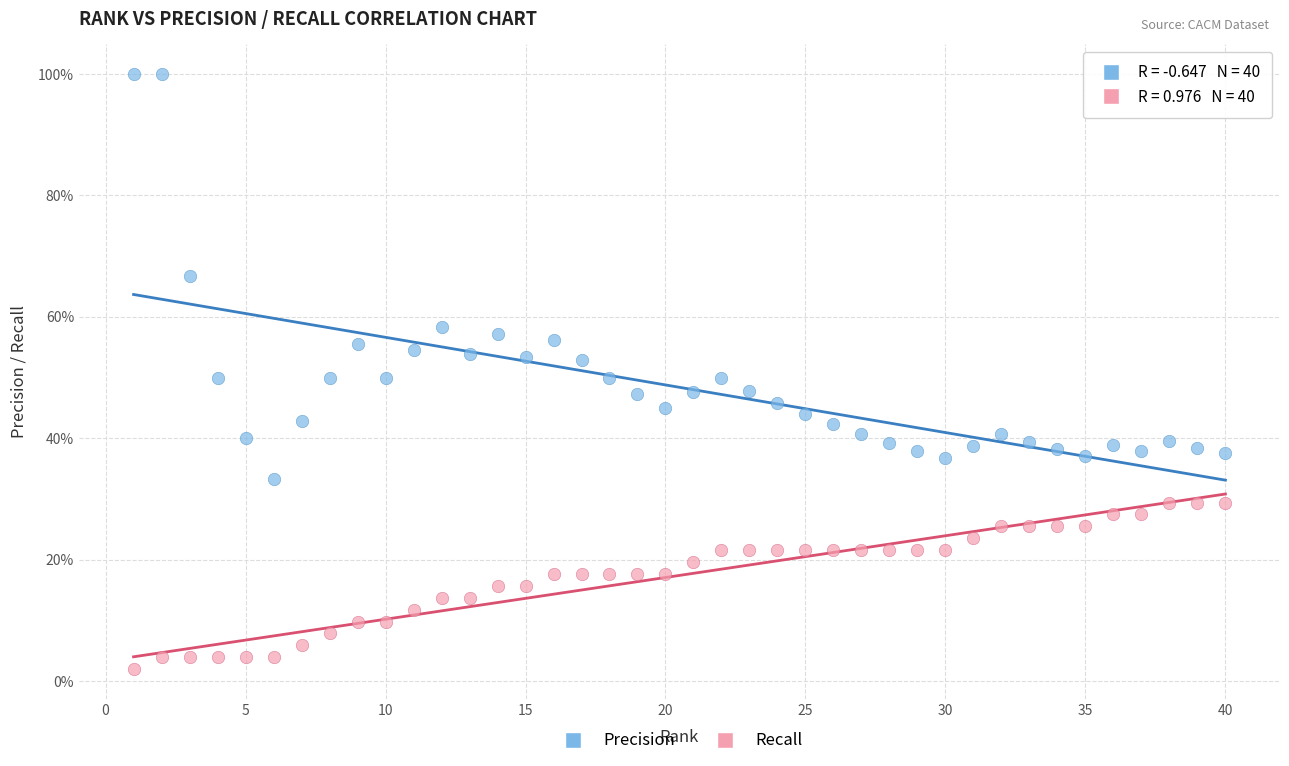

What are all the series names shown in the legend?

Precision, Recall